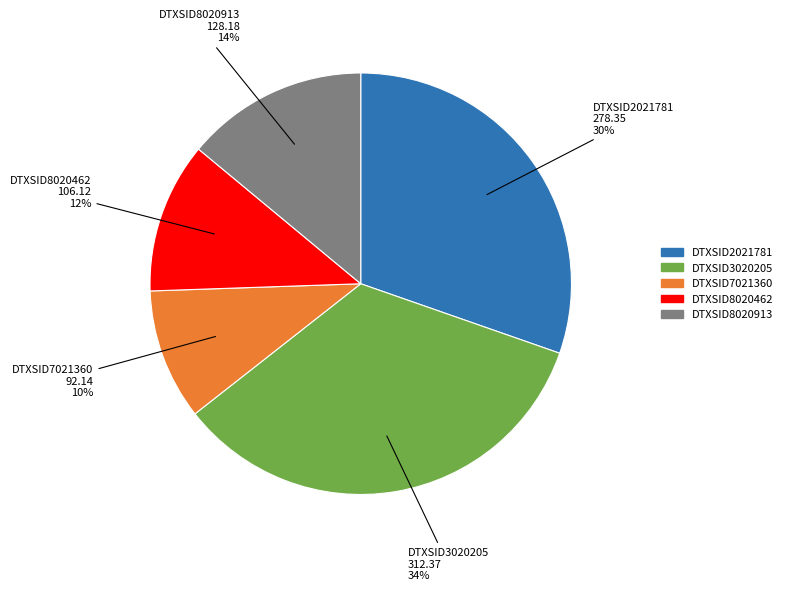

To the nearest percent, what percentage of the pie is DTXSID8020913?

14%